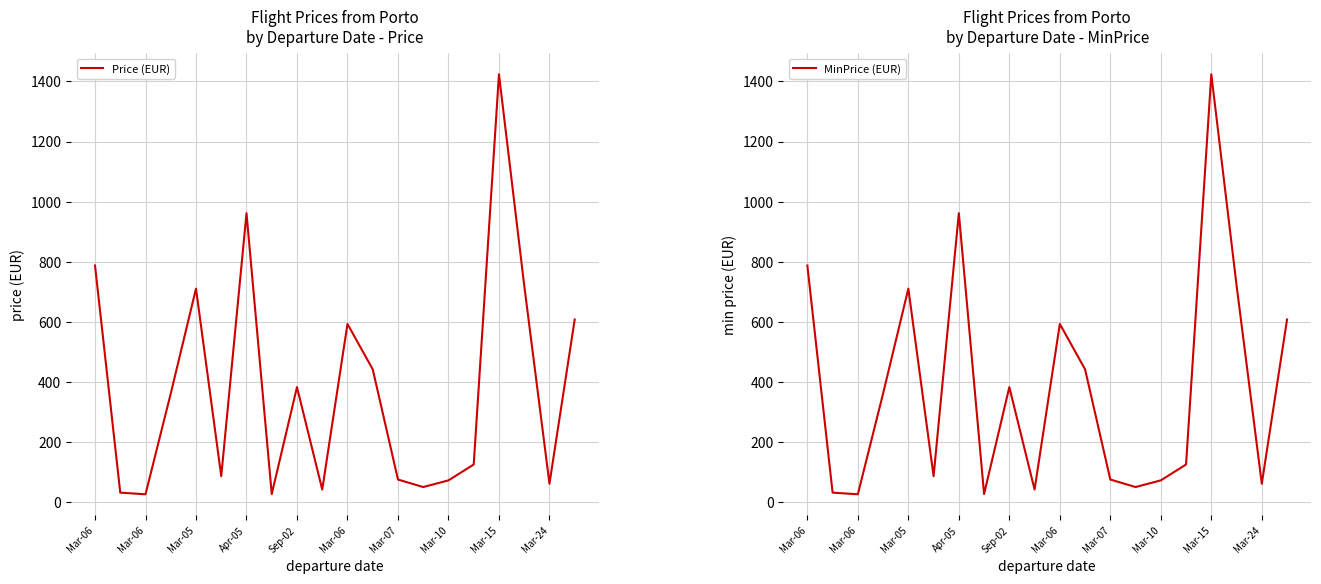

Does the chart display data point markers on the line(s)?

No